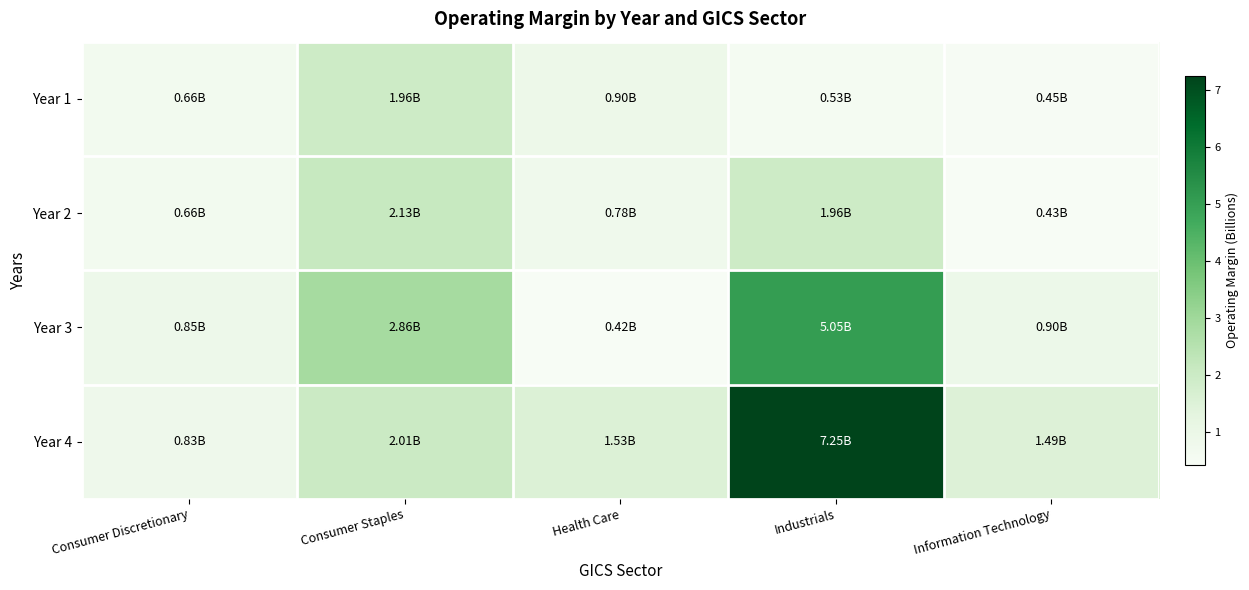

At Information Technology, list the series in order from smallest to largest.

Year 2, Year 1, Year 3, Year 4